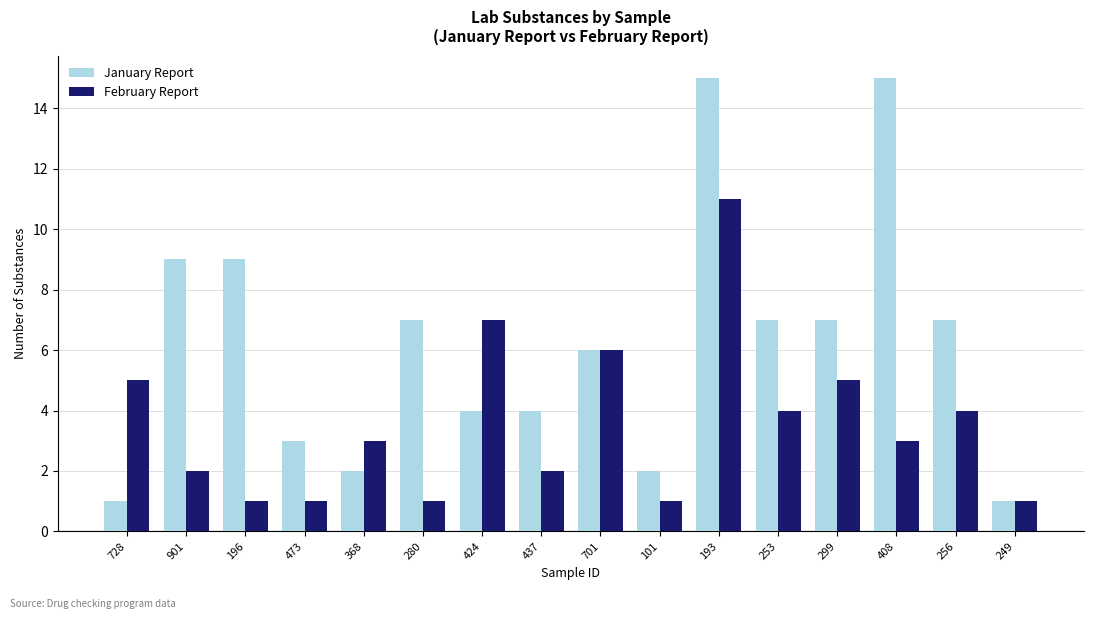

What is the highest value of the January Report series?

15